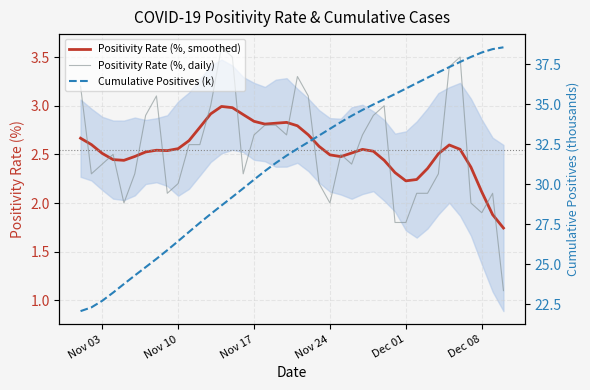

Rank the series by their maximum value, from lowest to highest.

Positivity Rate (%, smoothed), Positivity Rate (%, daily), Cumulative Positives (k)